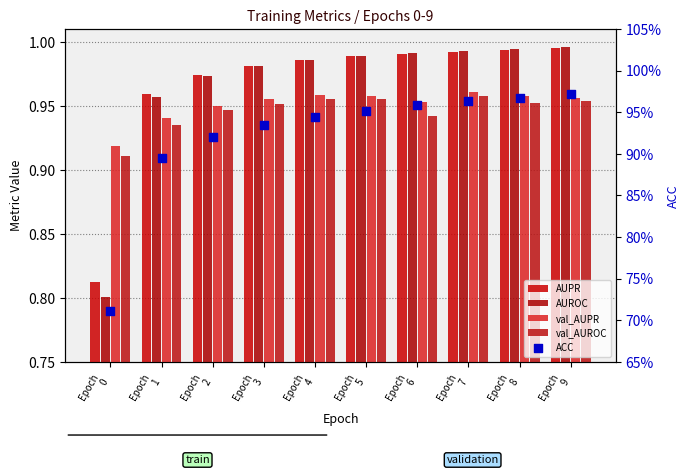

Which series contains the lowest Y value?

ACC